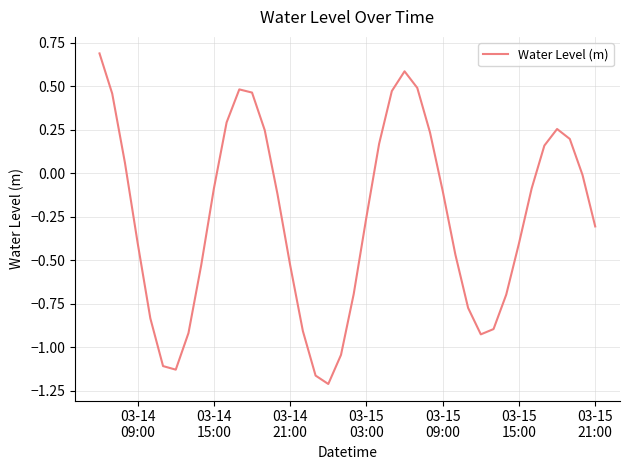

What is the difference between the maximum and minimum values?

1.9